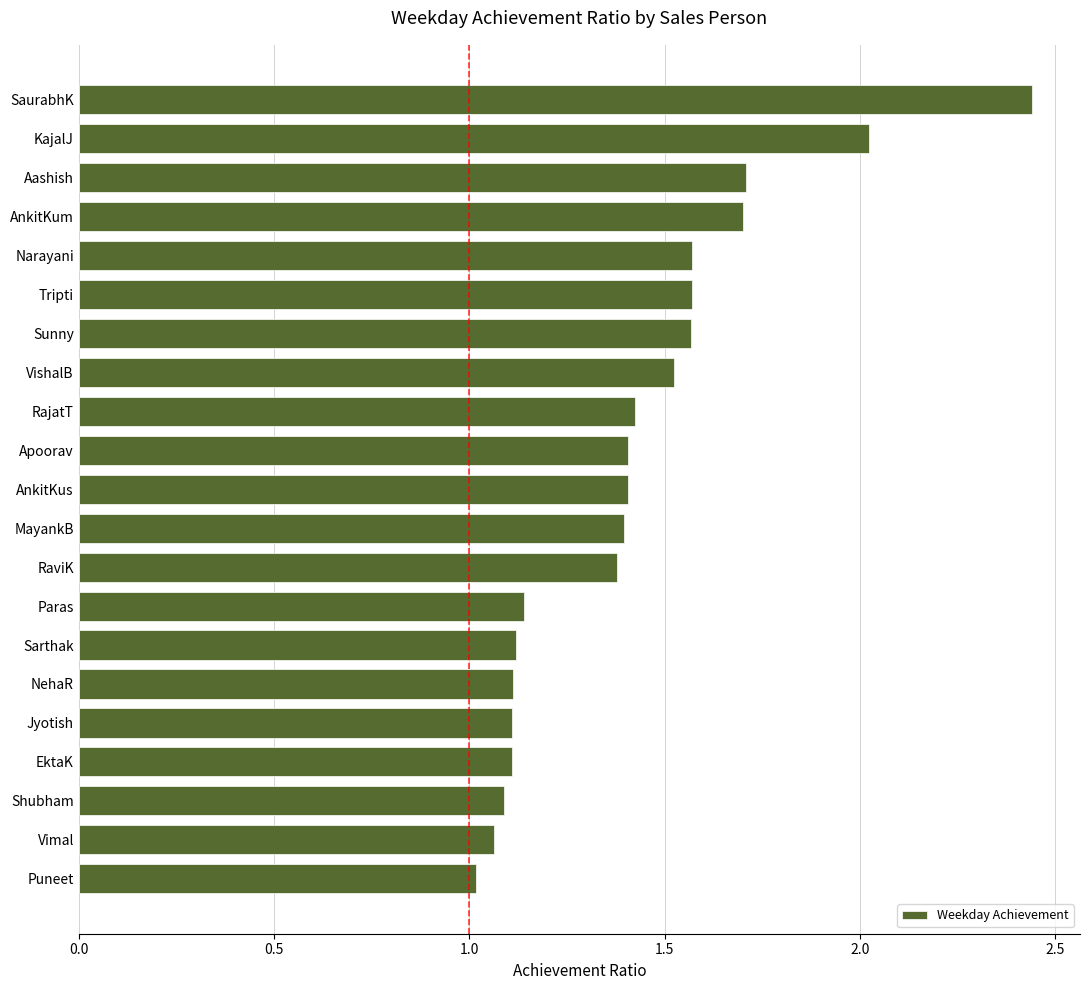

What is the minimum value shown in the chart?

1.0